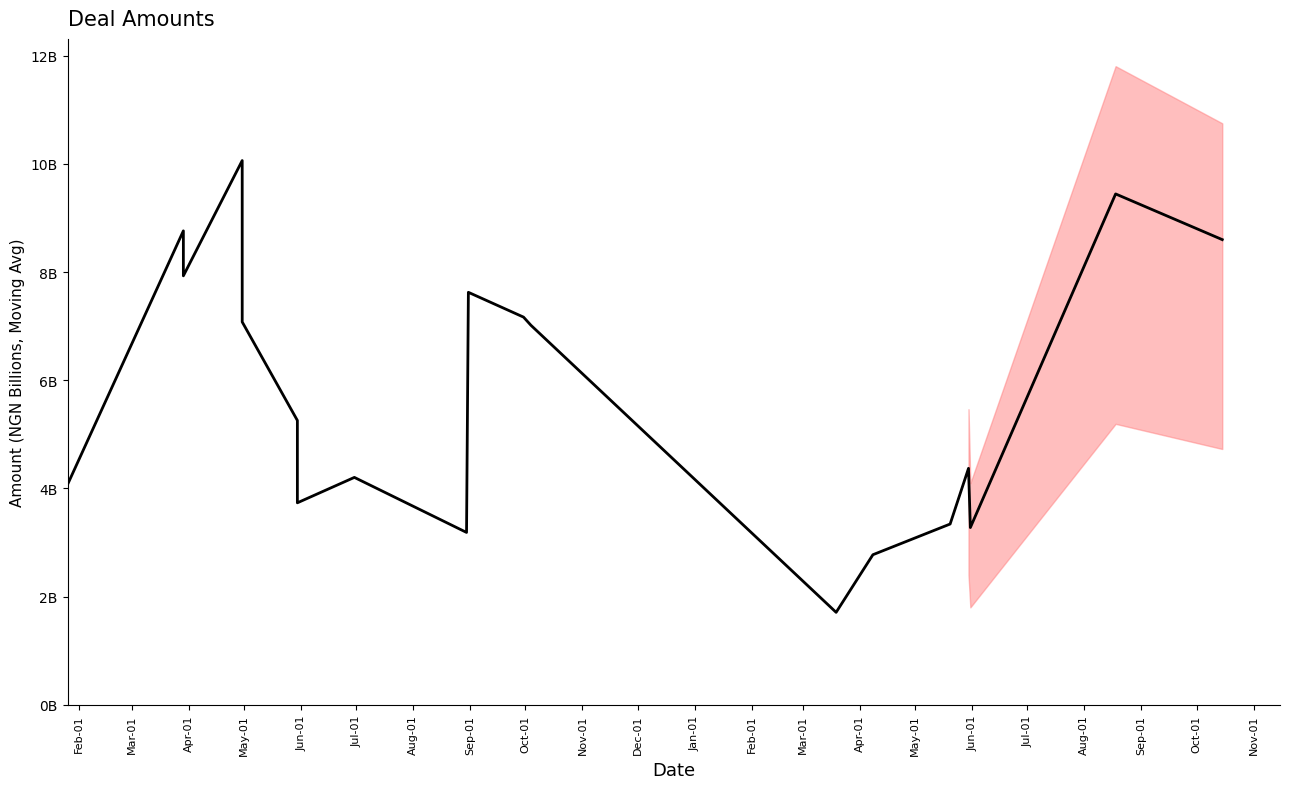

At which category does the chart reach its peak across all series?

May-01